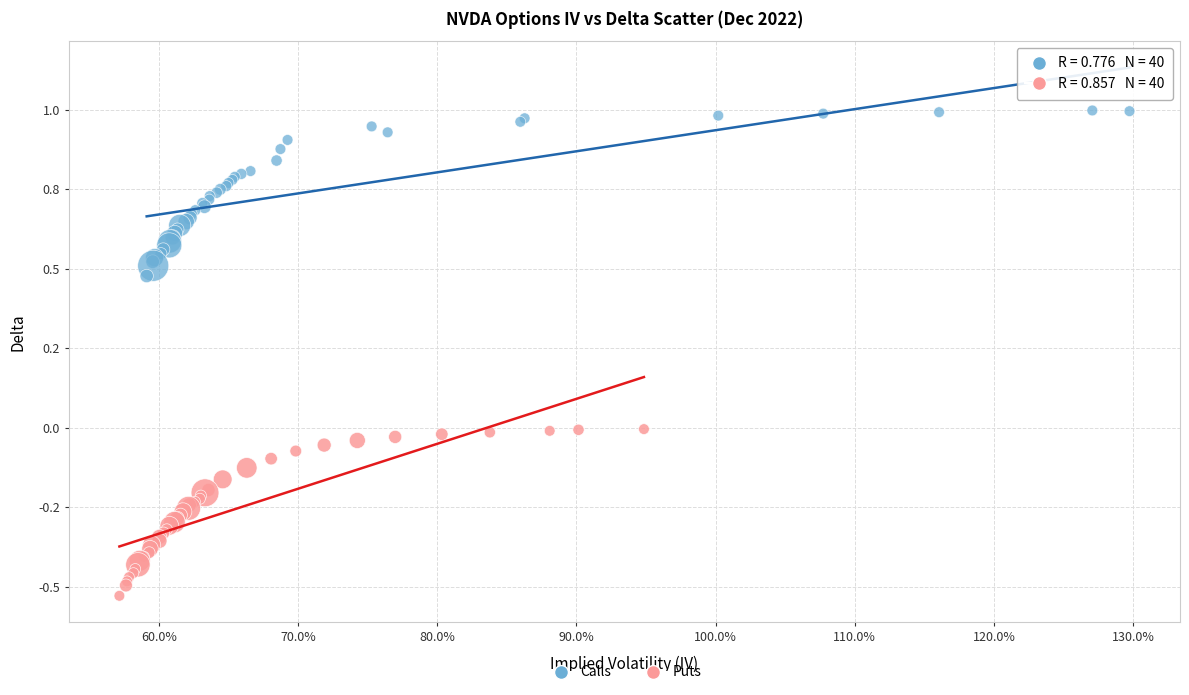

What are all the series names shown in the legend?

Calls, Puts